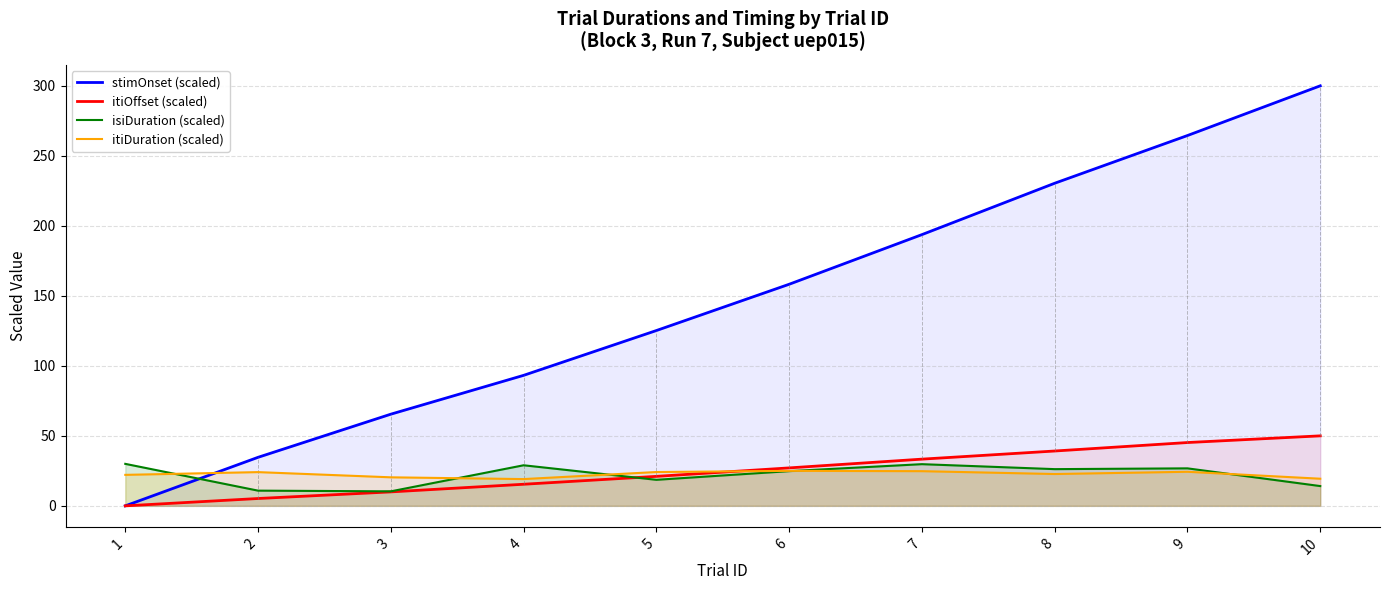

Which series has the widest spread of values?

stimOnset (scaled)